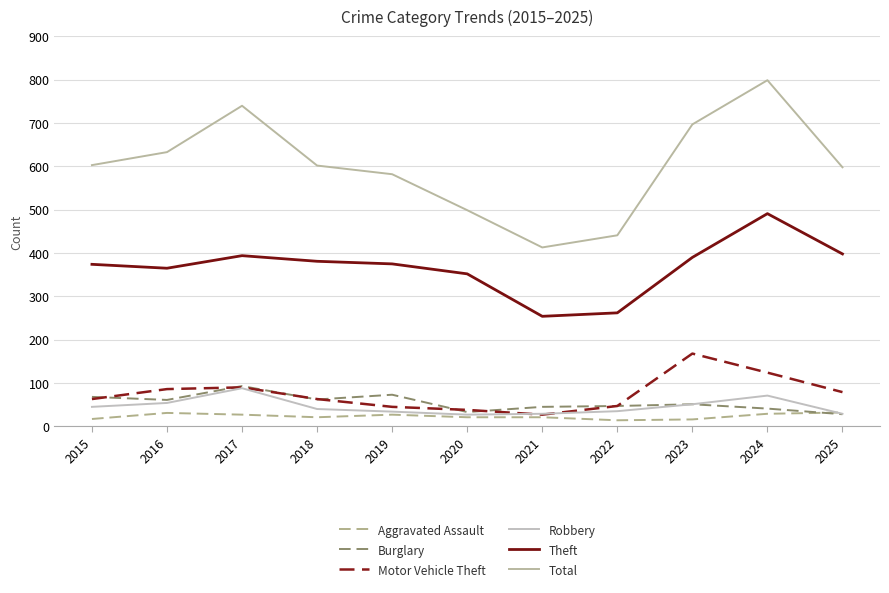

At which label does Total reach its peak?

2024